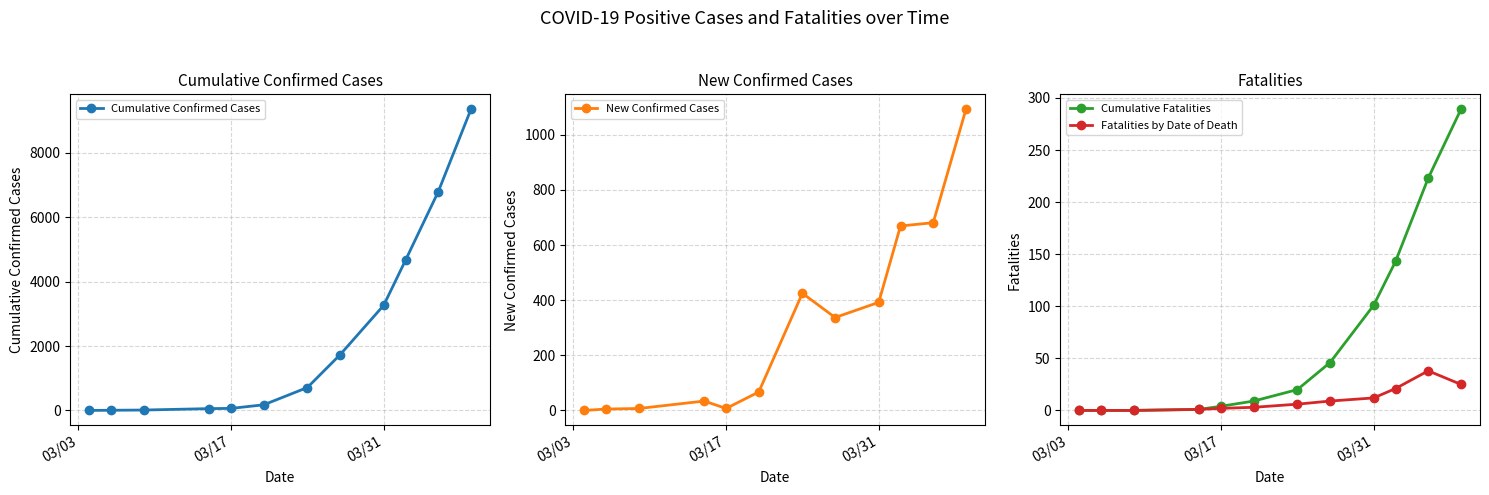

Is it true that Cumulative Fatalities equals 55 at 03/31?

False